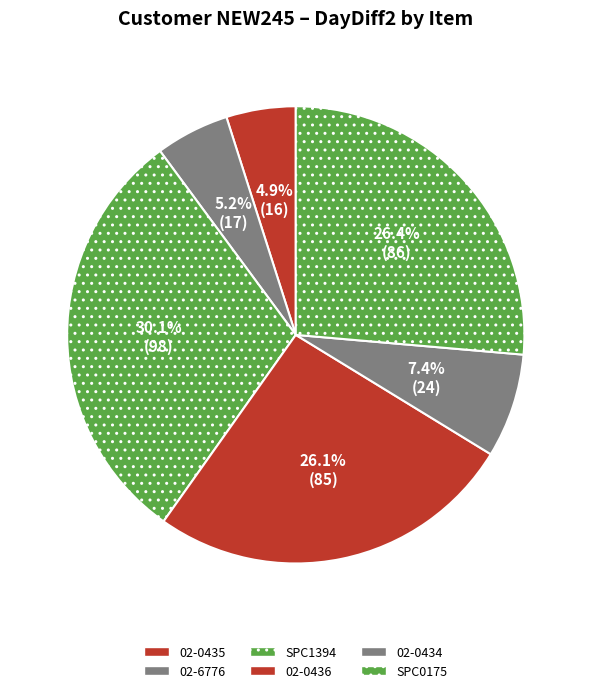

What percentage is the 02-0434 slice, to the nearest percent?

7%